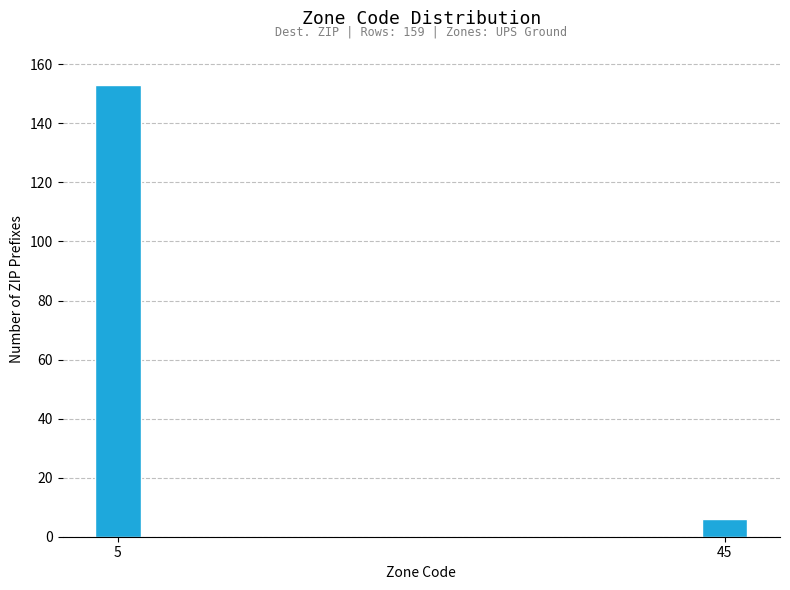

Reading left to right, transcribe all the data shown in this chart.

5=153	45=6